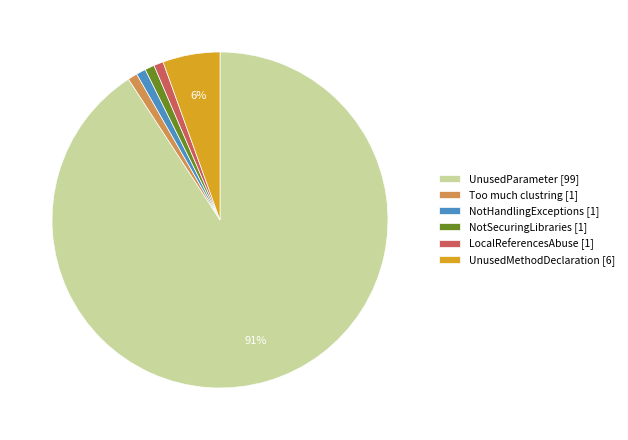

To the nearest percent, what percentage of the pie is UnusedMethodDeclaration [6]?

6%